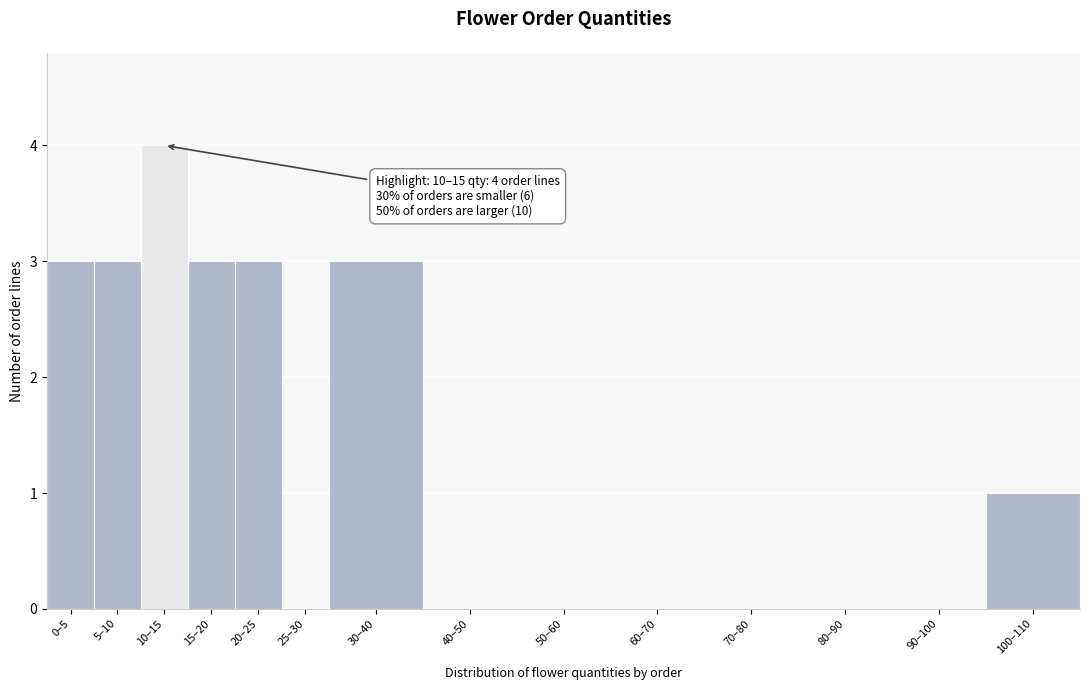

Reading left to right, transcribe all the data shown in this chart.

0–5=3	5–10=3	10–15=4	15–20=3	20–25=3	25–30=0	30–40=3	40–50=0	50–60=0	60–70=0	70–80=0	80–90=0	90–100=0	100–110=1